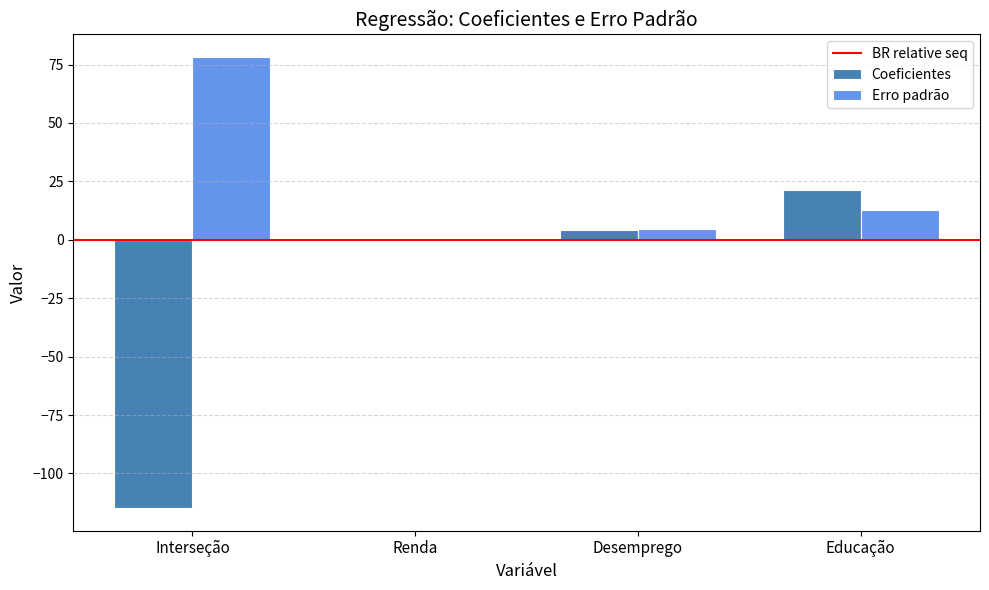

How many categories are shown in the chart?

4